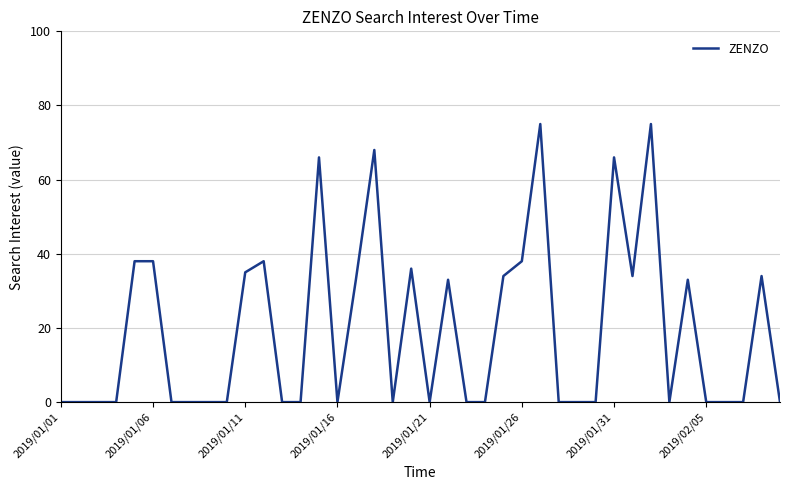

How many lines are shown in the chart?

1